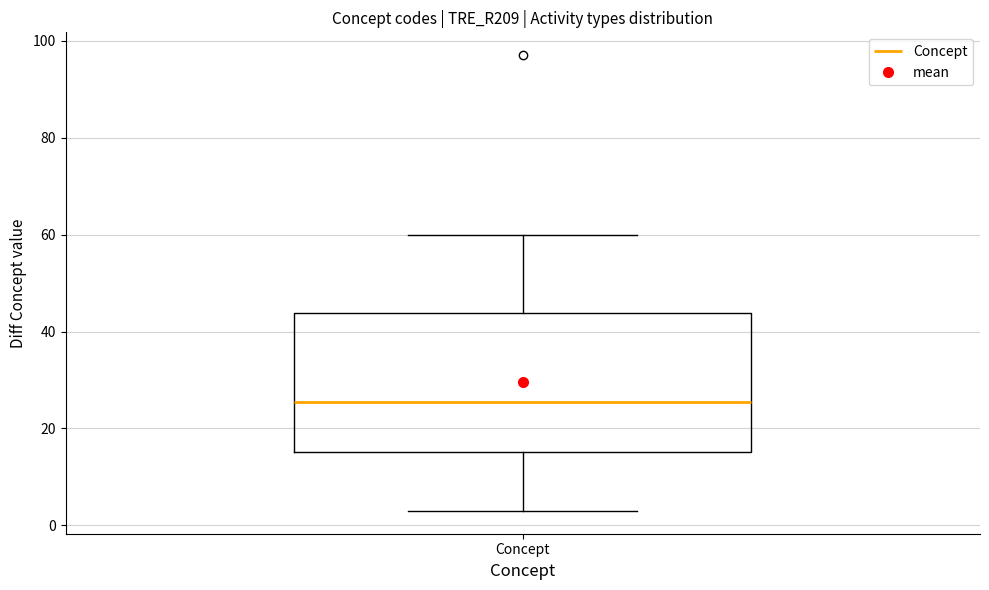

Read this box plot against the y-axis: the position of the median line, the range covered by the box, and the ends of both whiskers. The values are not printed on the chart, so give them approximately, as read against the axis.

median 26, box 16 to 44, whiskers 4 to 60